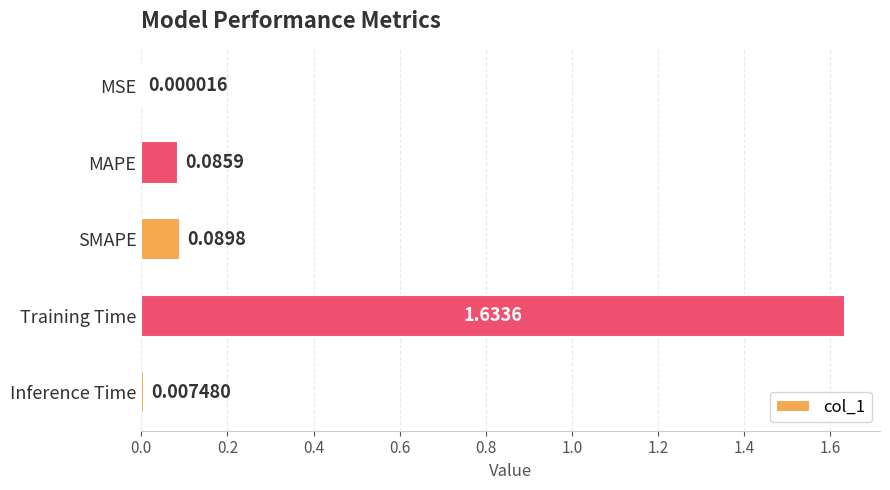

How many series are shown in this chart?

1